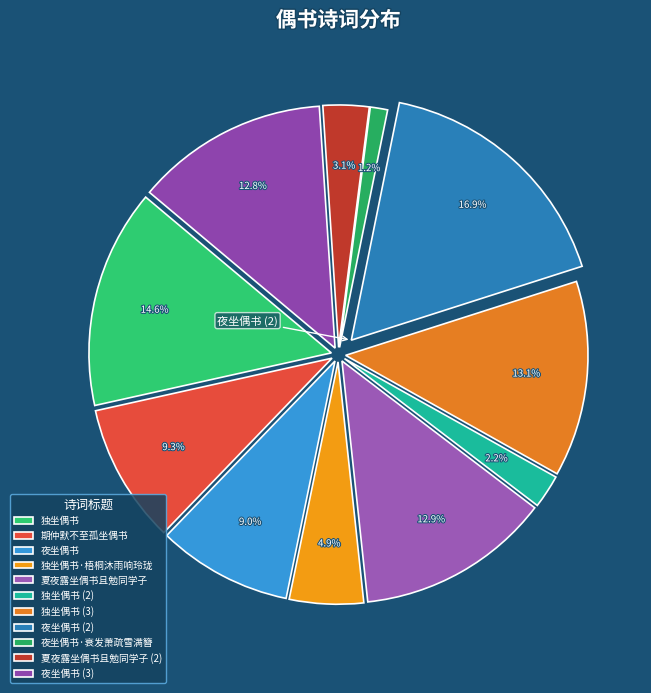

What is the change in value from 期仲默不至孤坐偶书 to 夜坐偶书·衰发萧疏雪满簪?

-591369